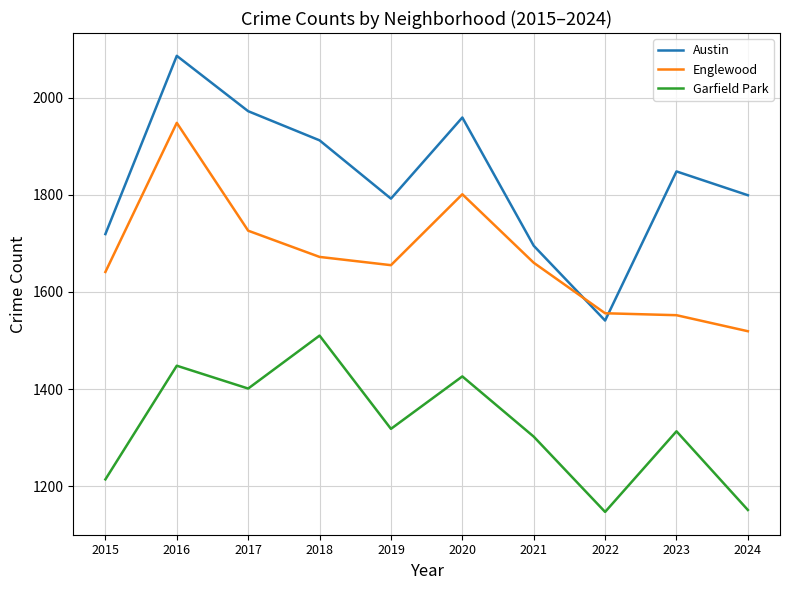

The Englewood series shows 1655 at 2019. True or false?

True